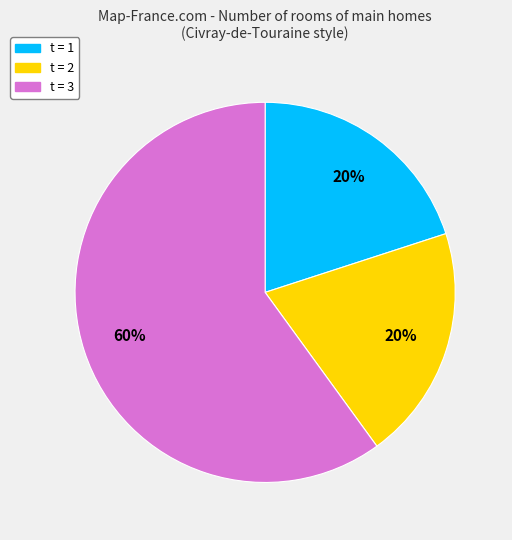

Count the number of slices in the pie.

3